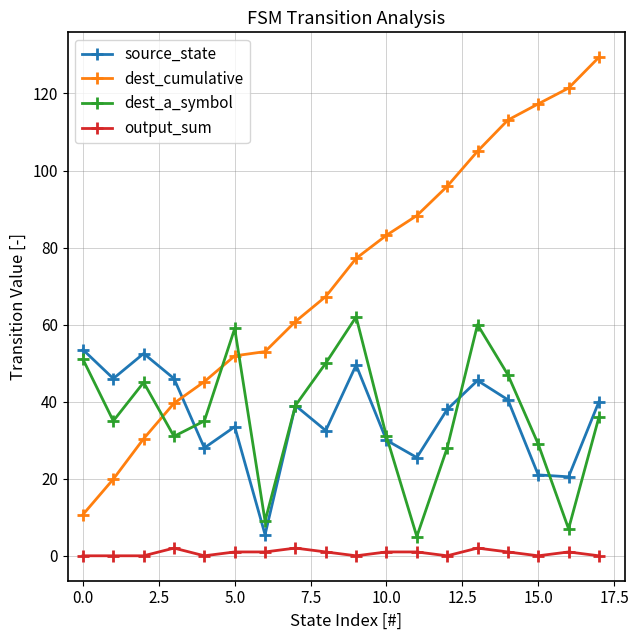

How many lines are shown in the chart?

4